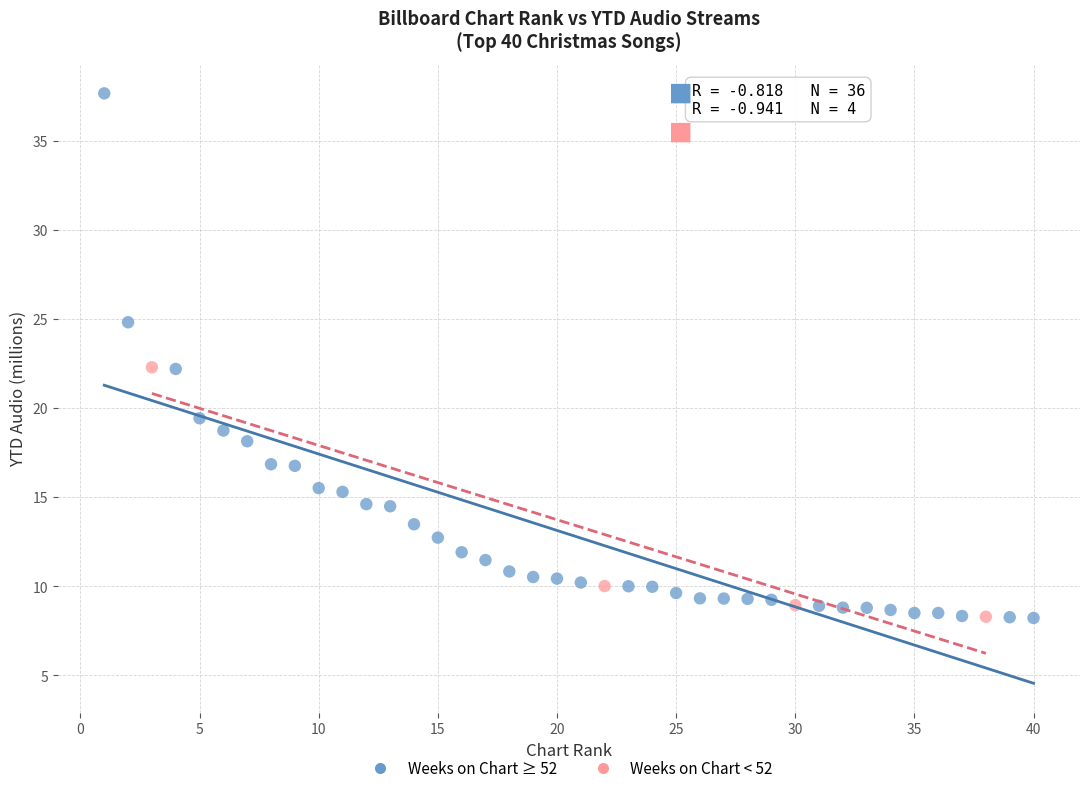

Which series has the largest Y range (max minus min)?

Weeks on Chart ≥ 52